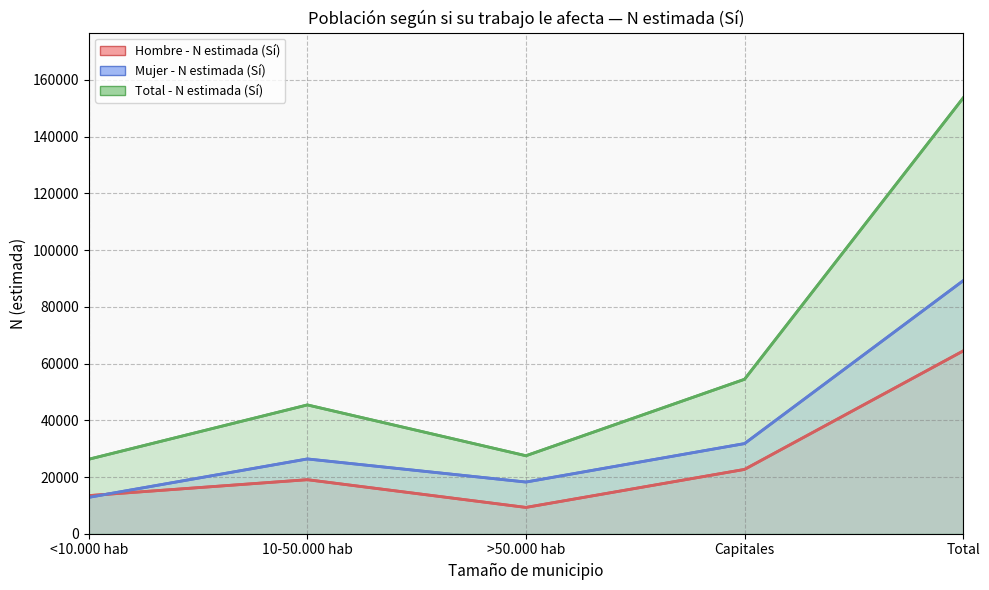

What is the difference between the second highest and second lowest values in the Total - N estimada (Sí) series?

26966